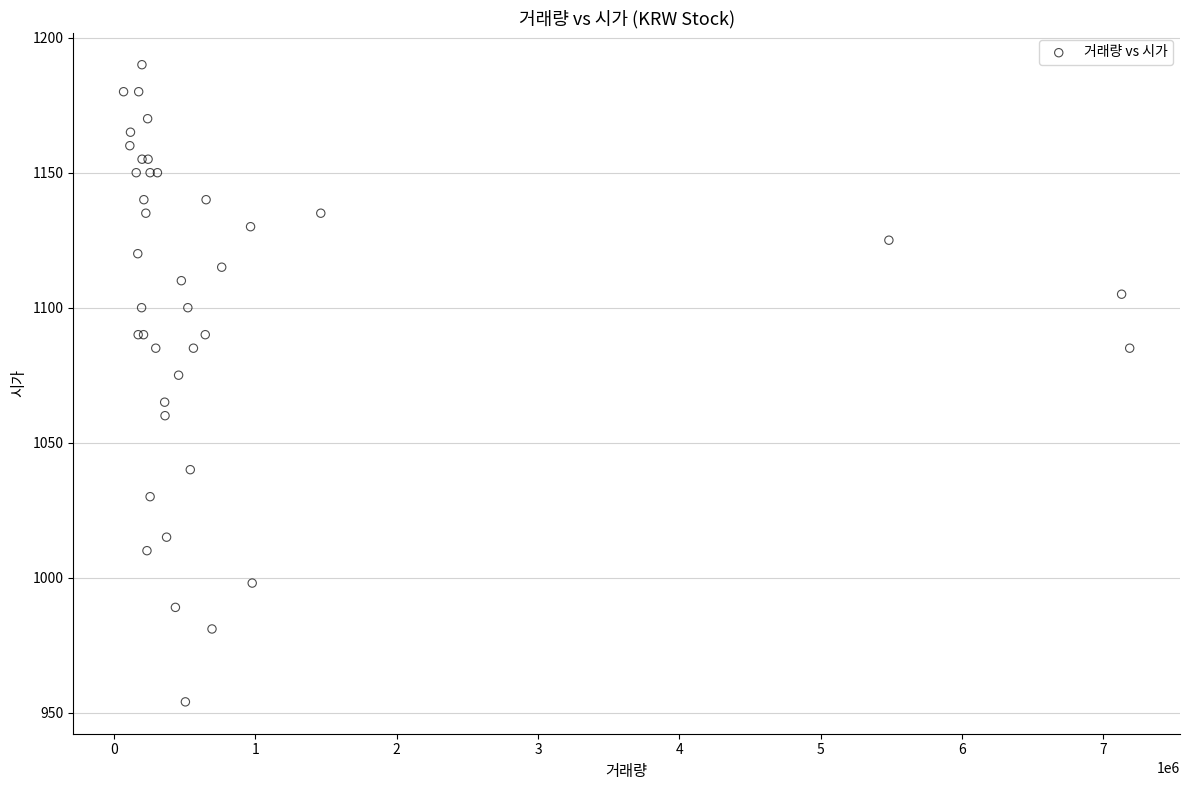

What Y value in the scatter plot is closest to 1072?

1075